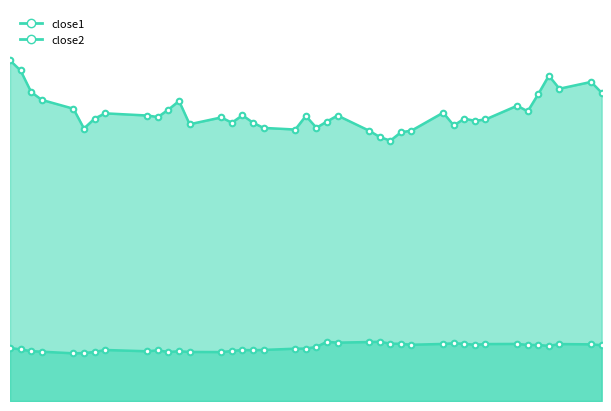

True or false: close1 and close2 cross at least once.

False